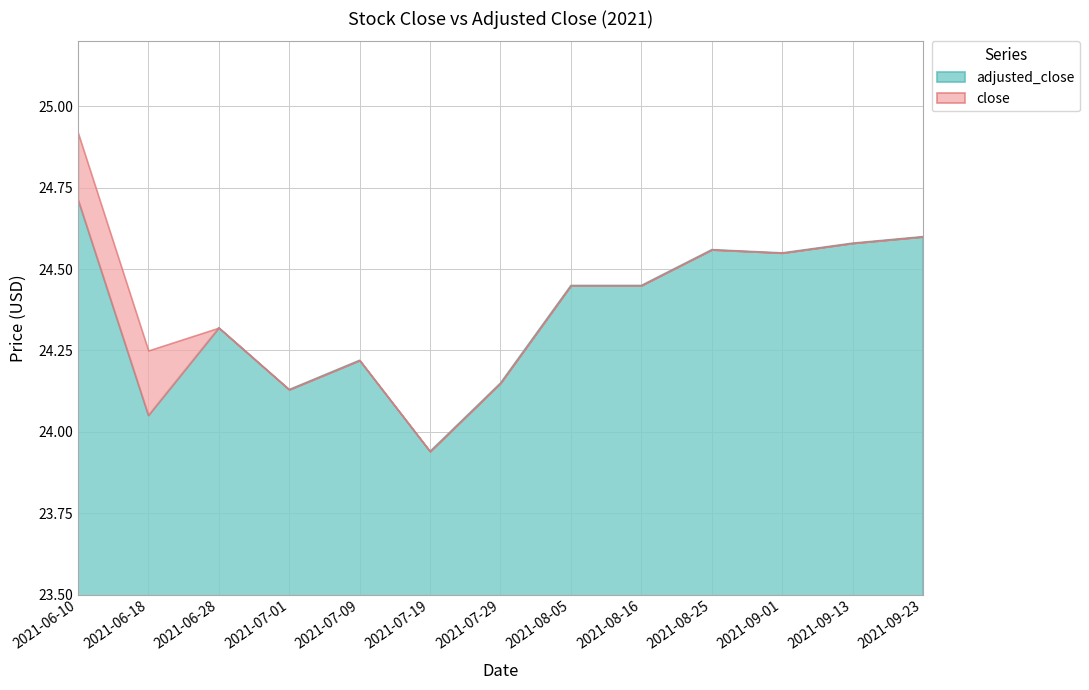

Rank the series at 2021-08-25 from lowest to highest value.

close, adjusted_close